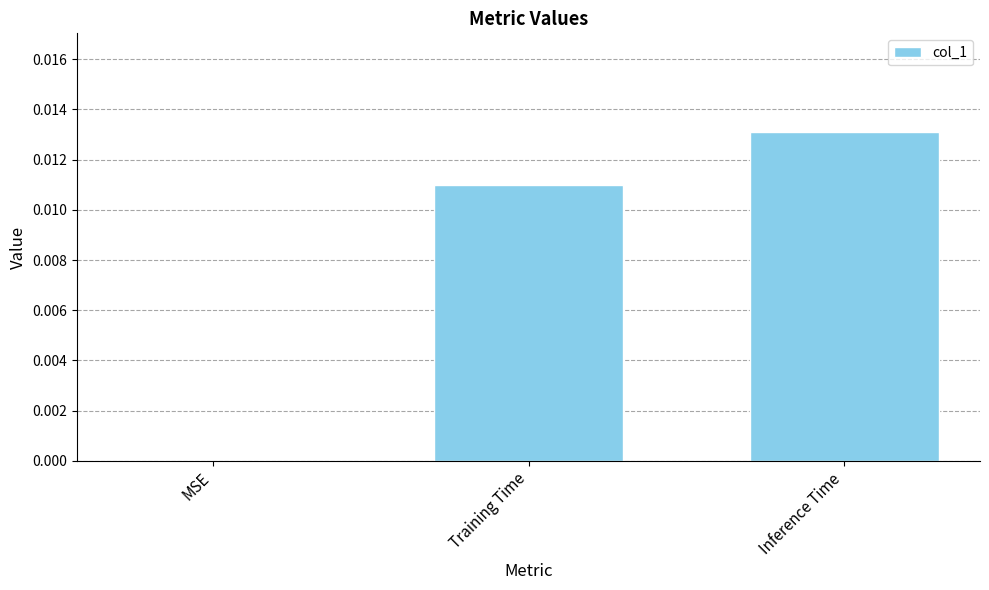

Which category has the highest value across all series?

Inference Time